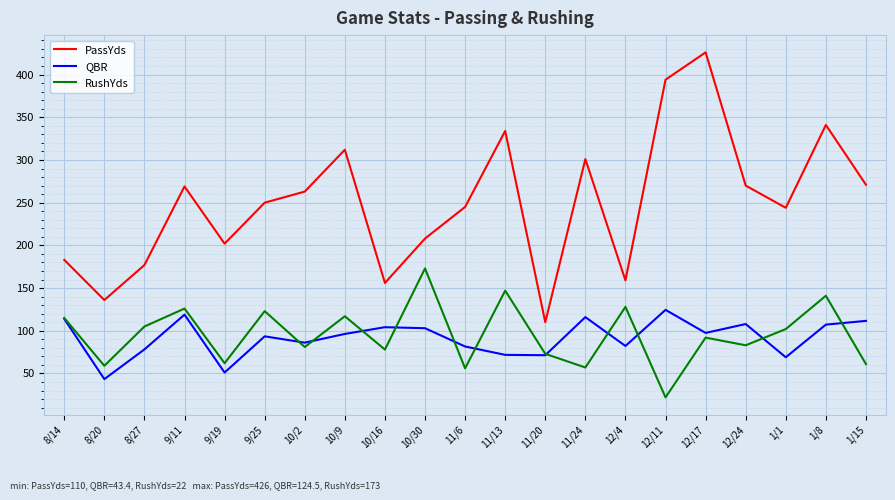

Rank the series at 10/2 from highest to lowest value.

PassYds, QBR, RushYds